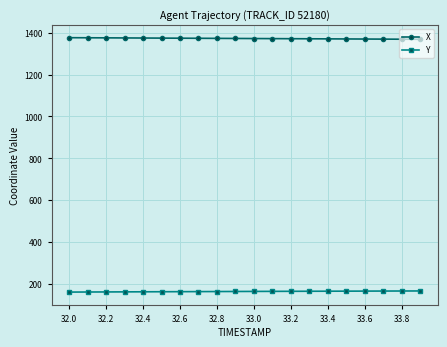

What is the lowest value of the Y series?

159.8